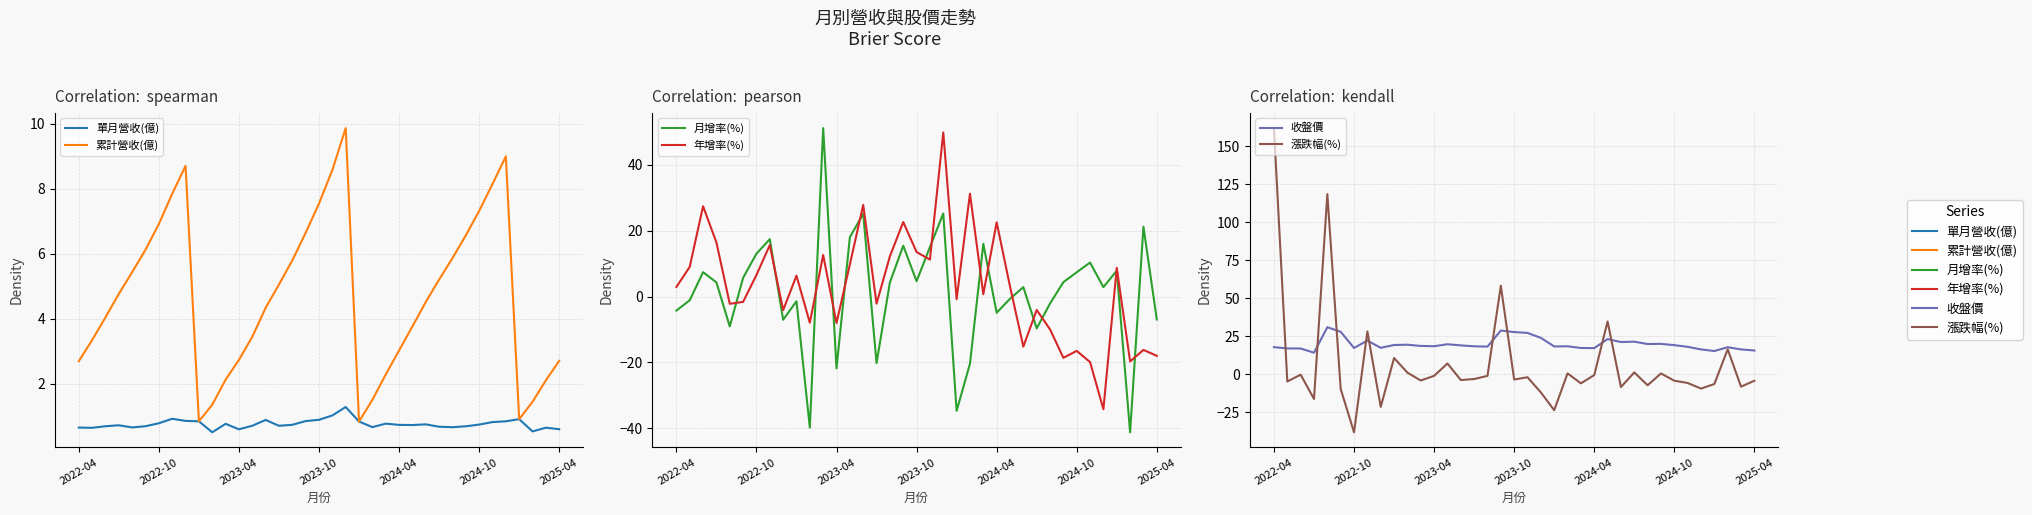

What position from the left is 29?

30